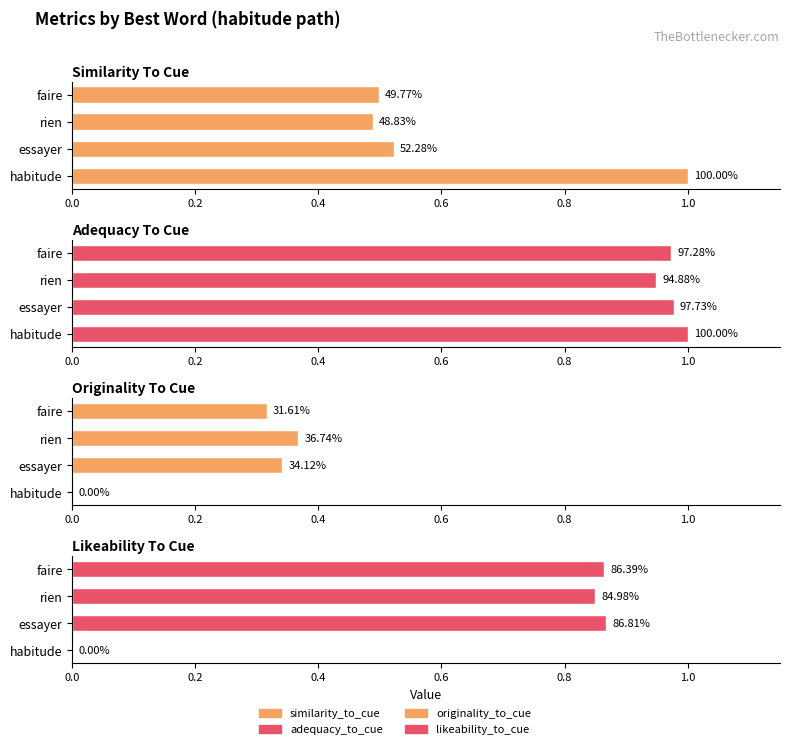

What are all the series names shown in the legend?

similarity_to_cue, adequacy_to_cue, originality_to_cue, likeability_to_cue